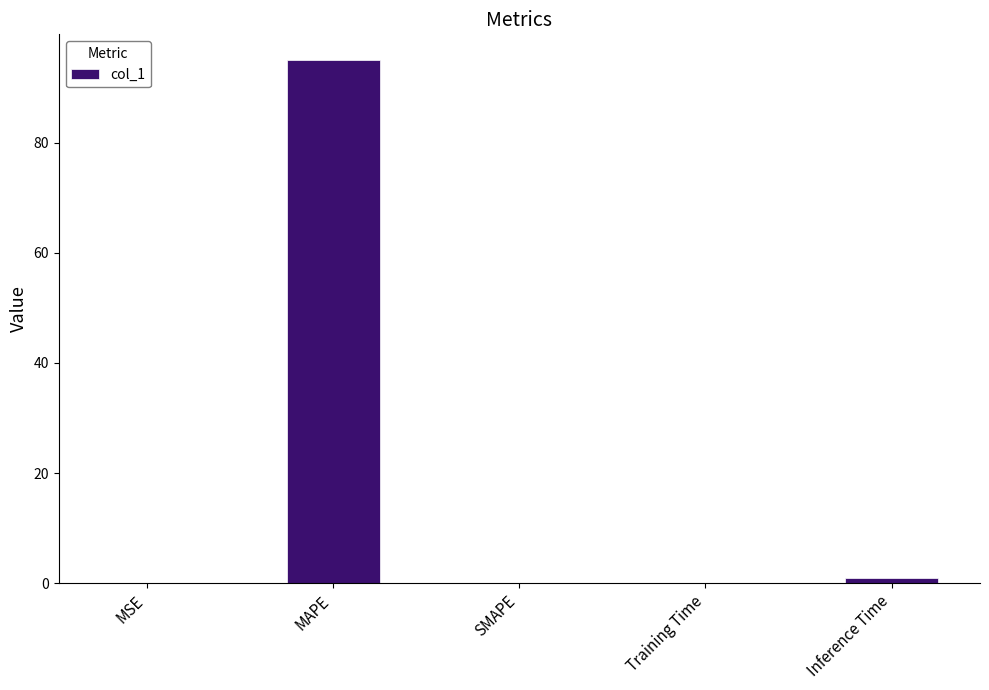

What is the greatest value displayed?

94.9